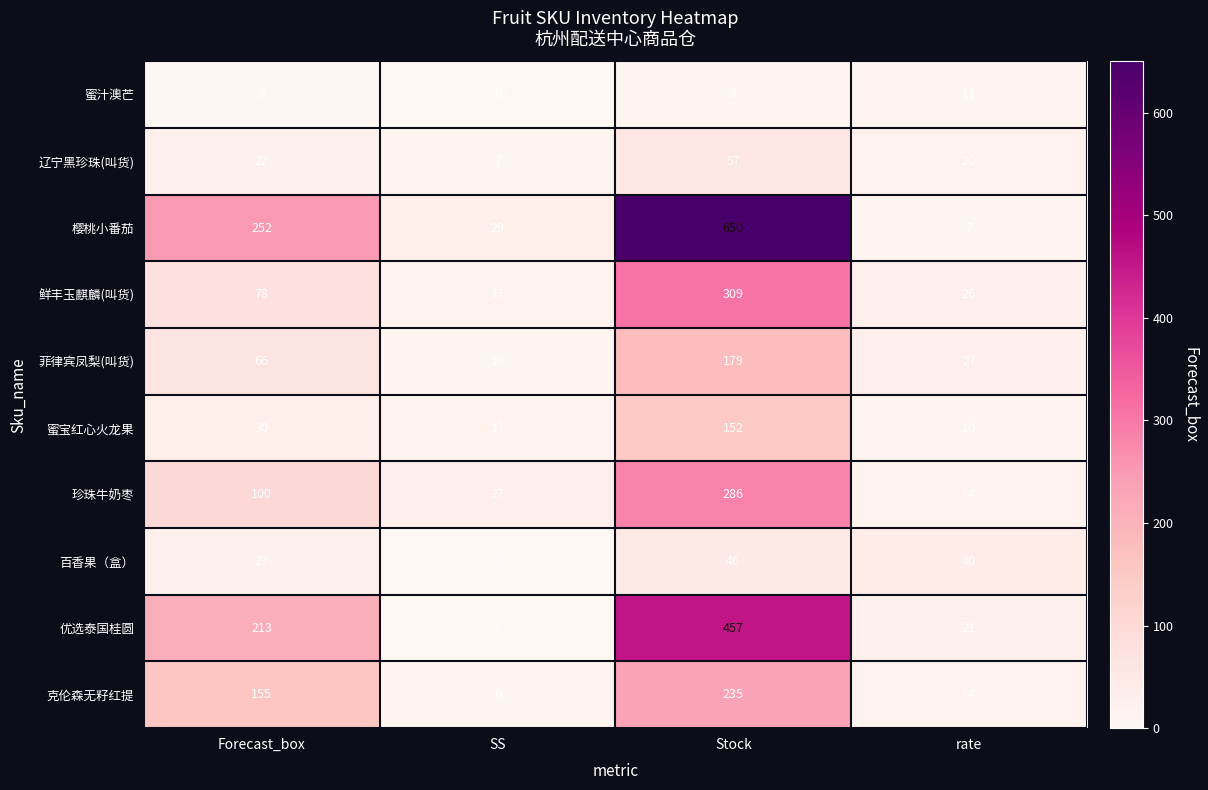

What is the total value across all series at Stock?

2379